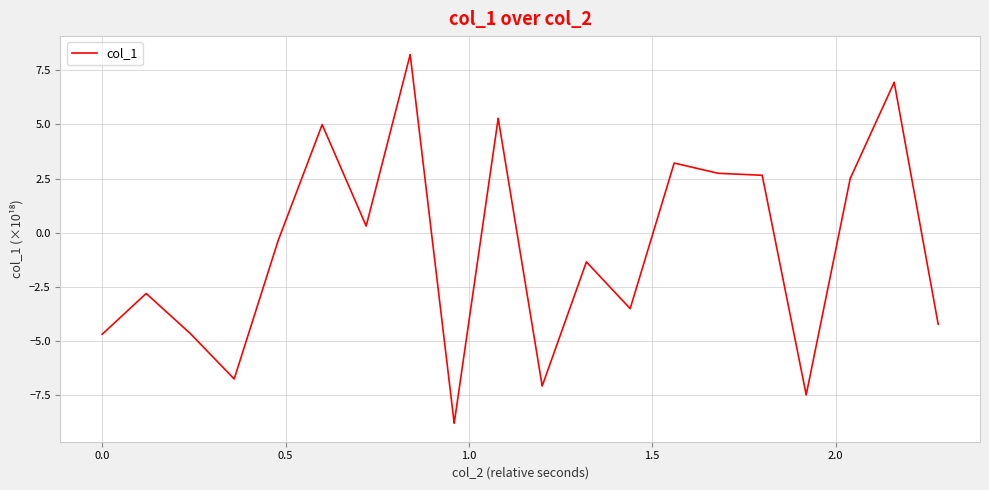

What is the greatest value displayed?

8.2